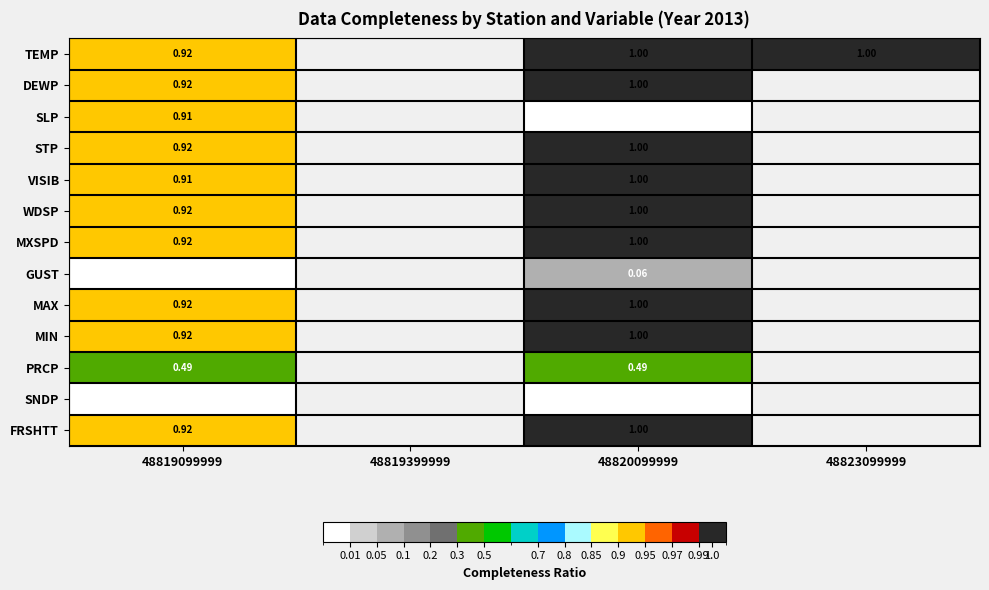

At which label is GUST closest to 0?

48819099999